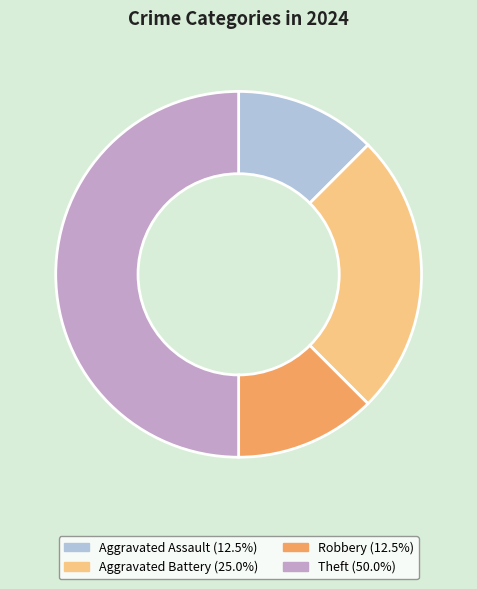

Which slice is the largest?

Theft